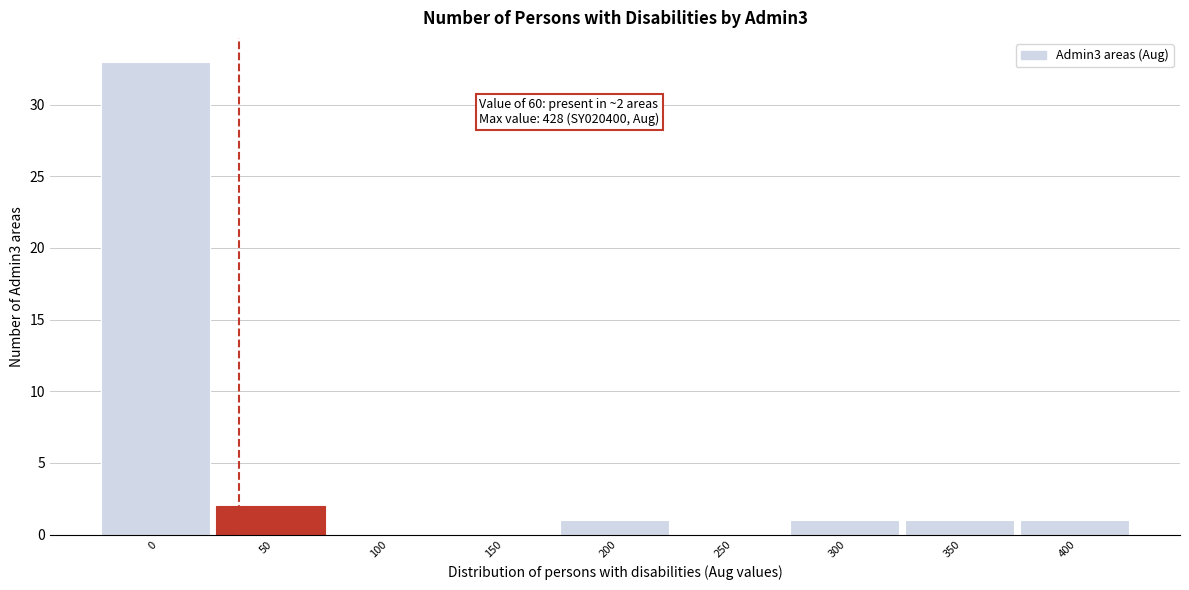

Reading right to left, list all the values displayed in this chart.

400=1	350=1	300=1	250=0	200=1	150=0	100=0	50=2	0=33